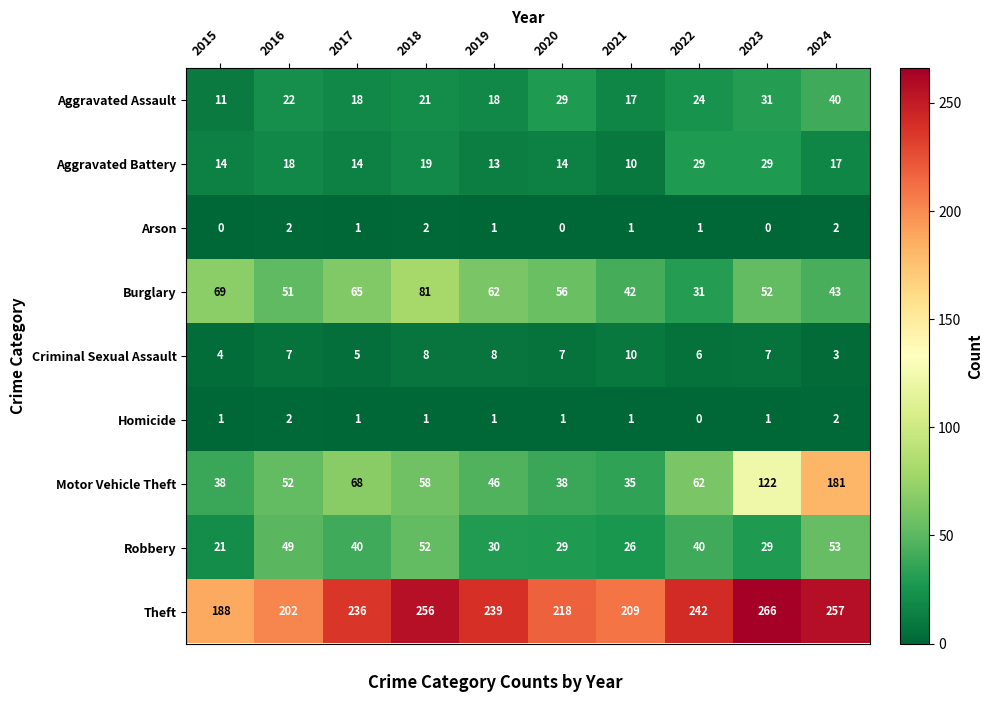

What is the total value across all series at 2016?

405